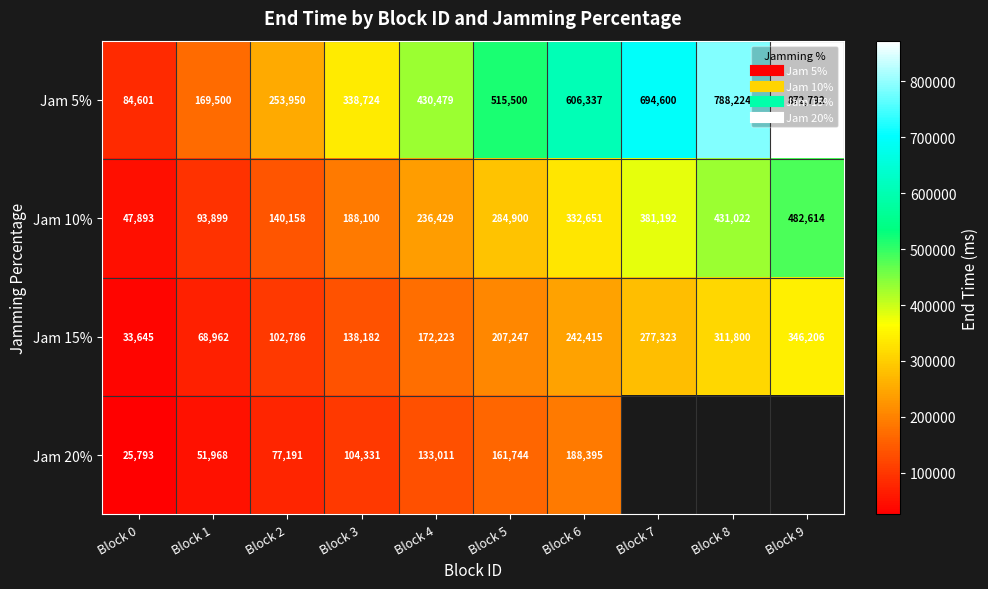

What is the difference between the second highest and second lowest values in the Jam 15% series?

242838.0